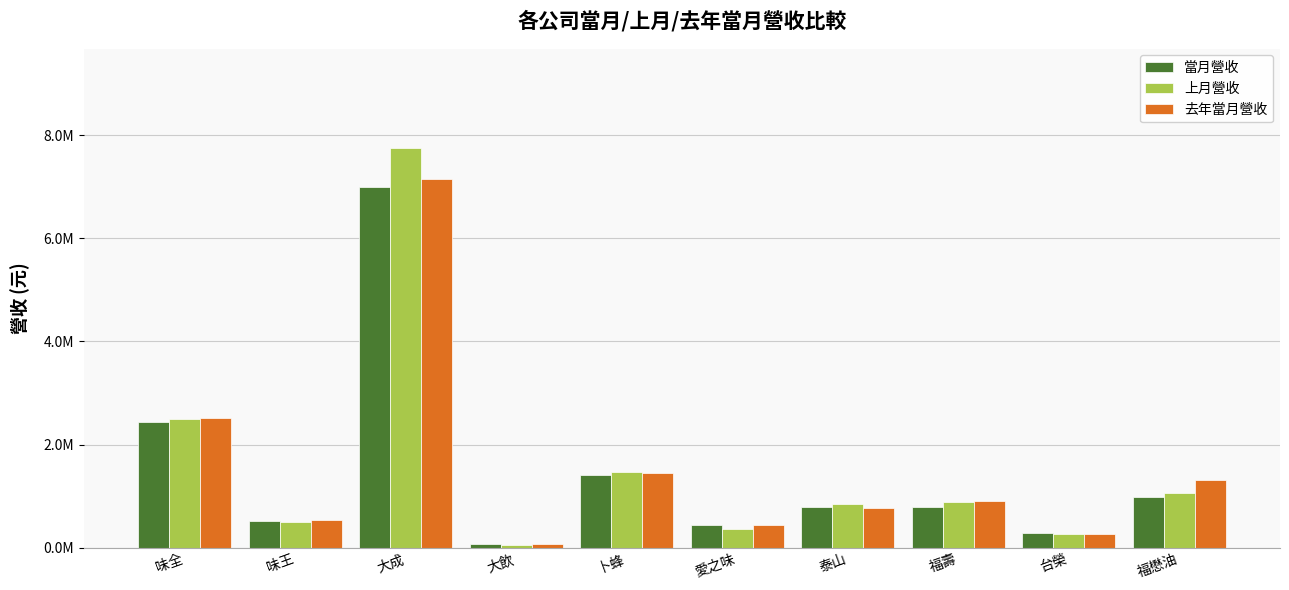

What is the spread (max minus min) of values at 台榮?

36248